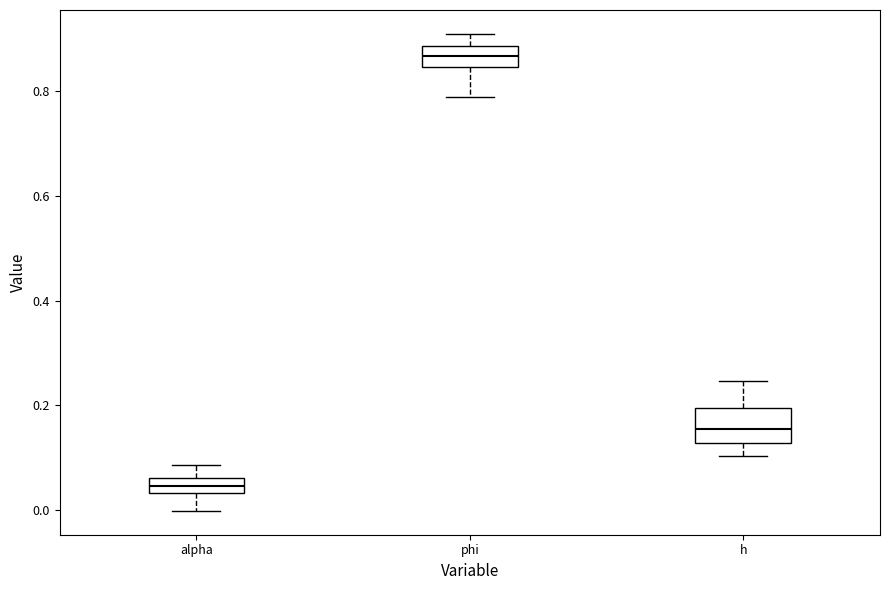

Which box's median line is the lowest?

alpha